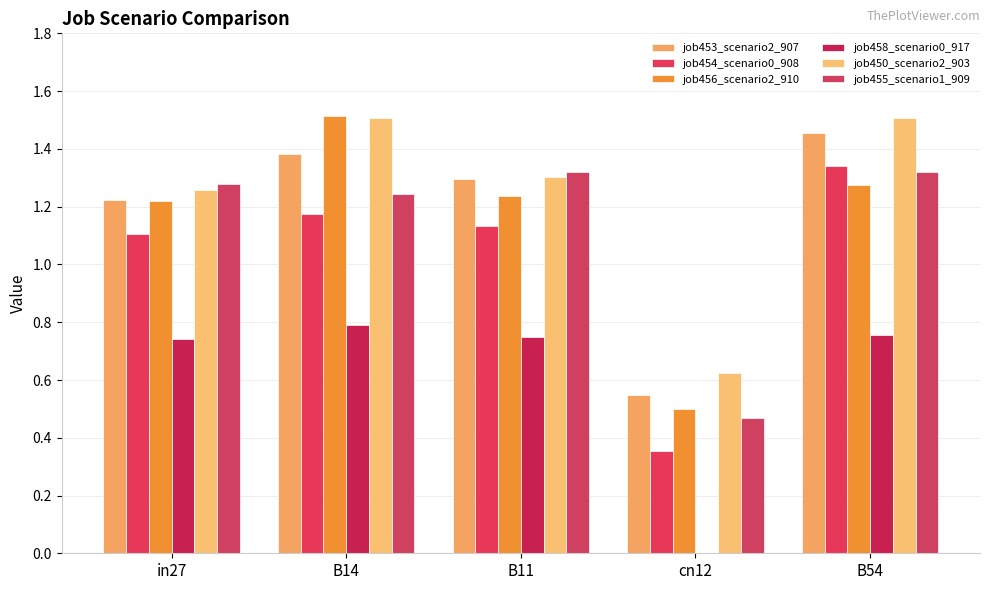

Reading right to left, list all the values displayed in this chart.

job453_scenario2_907: 1.5	0.5	1.3	1.4	1.2
job454_scenario0_908: 1.3	0.4	1.1	1.2	1.1
job456_scenario2_910: 1.3	0.5	1.2	1.5	1.2
job458_scenario0_917: 0.8	0.0	0.7	0.8	0.7
job450_scenario2_903: 1.5	0.6	1.3	1.5	1.3
job455_scenario1_909: 1.3	0.5	1.3	1.2	1.3